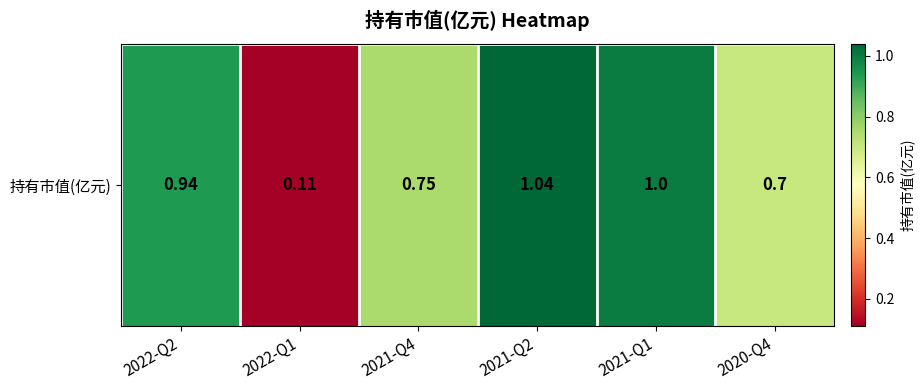

At which category does the chart reach its peak across all series?

2021-Q2